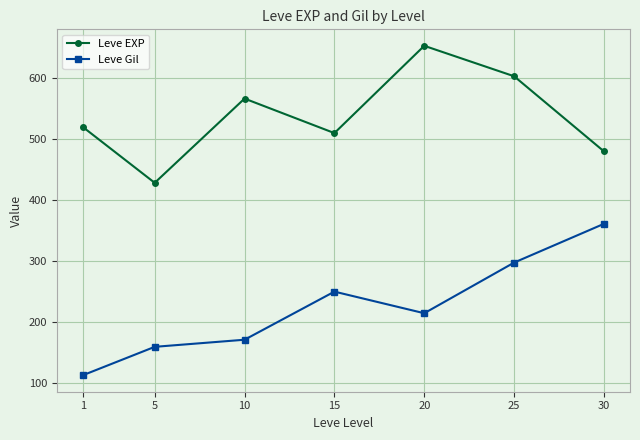

True or false: Leve Gil and Leve EXP intersect in this chart.

False